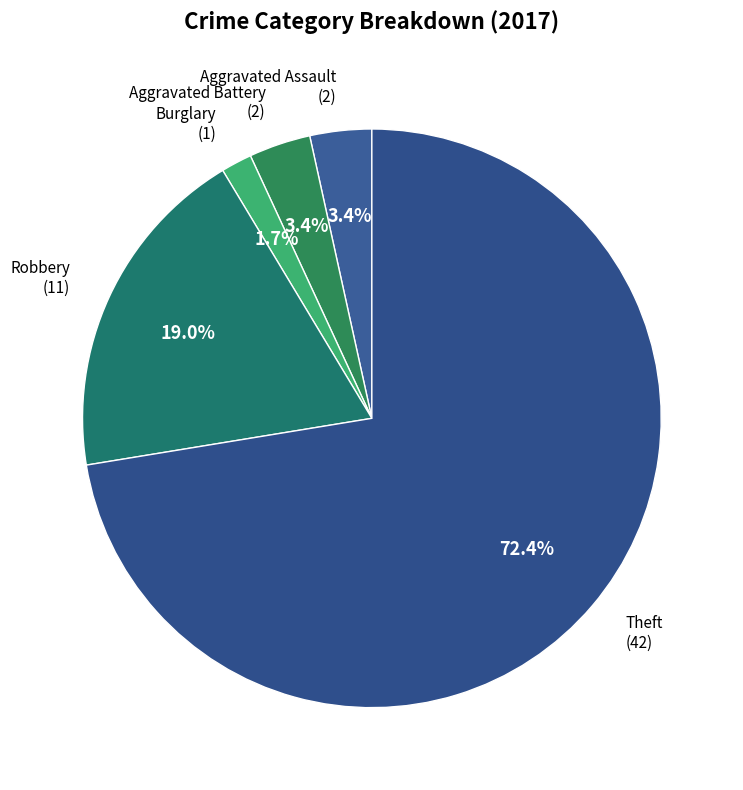

To the nearest percent, what is the average slice percentage?

20%